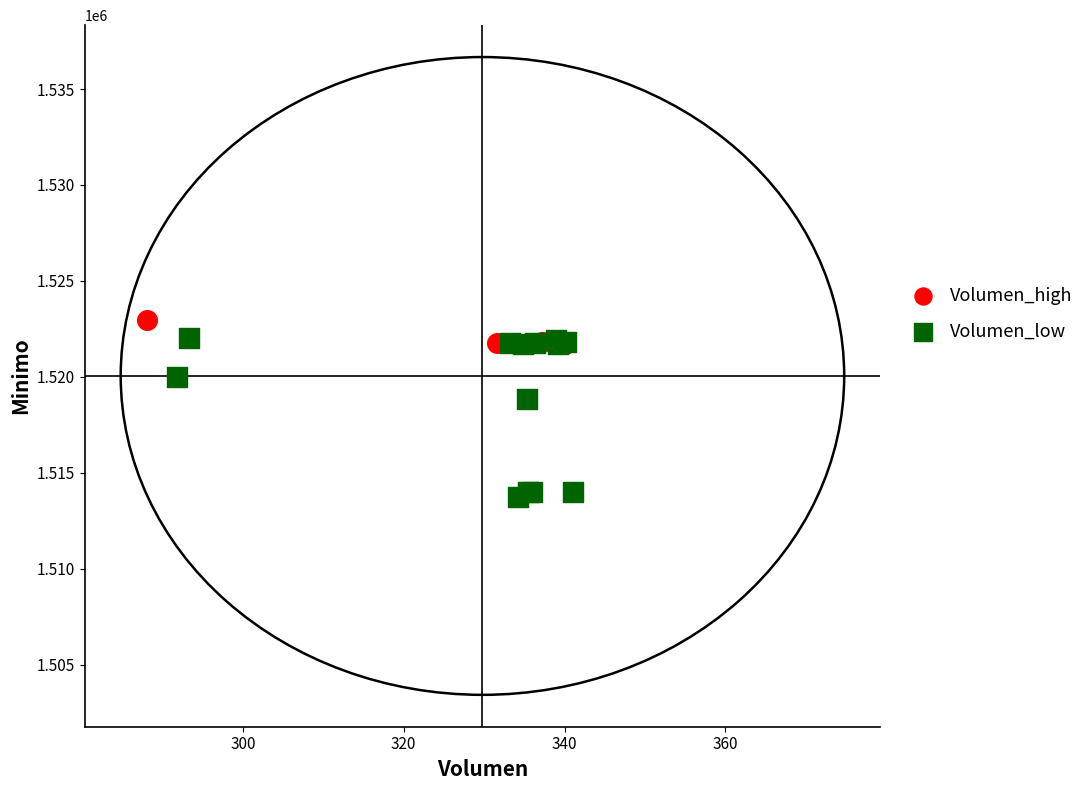

Which series reaches the minimum Y coordinate?

Volumen_low